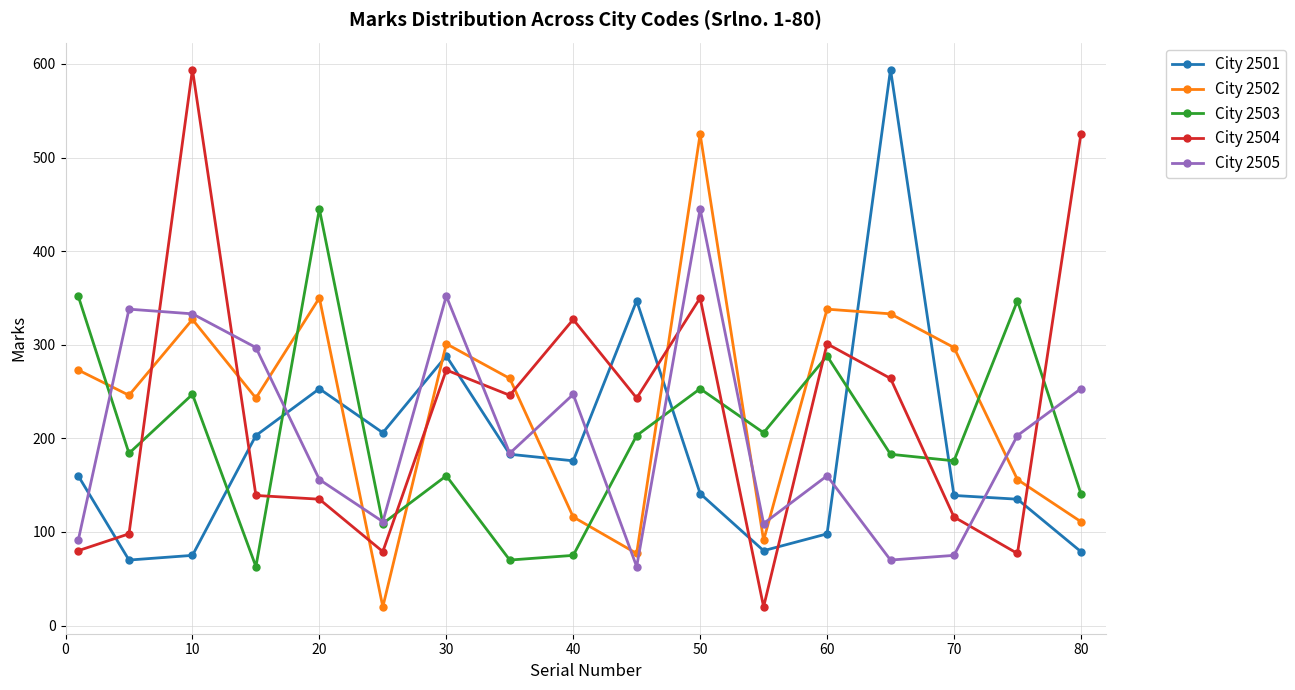

At how many categories does at least one series exceed 431?

5